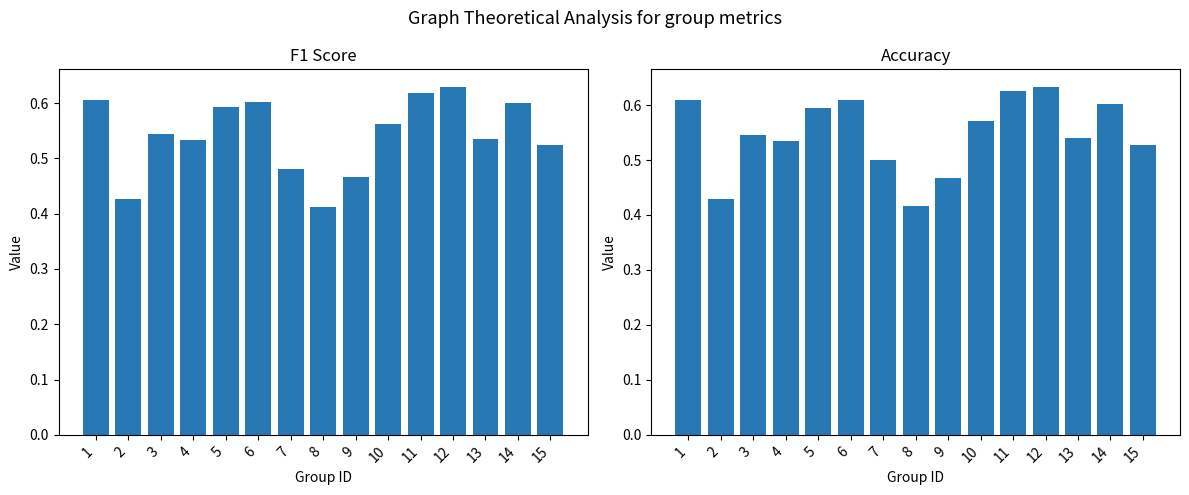

Read the accuracy value at 8.

0.4